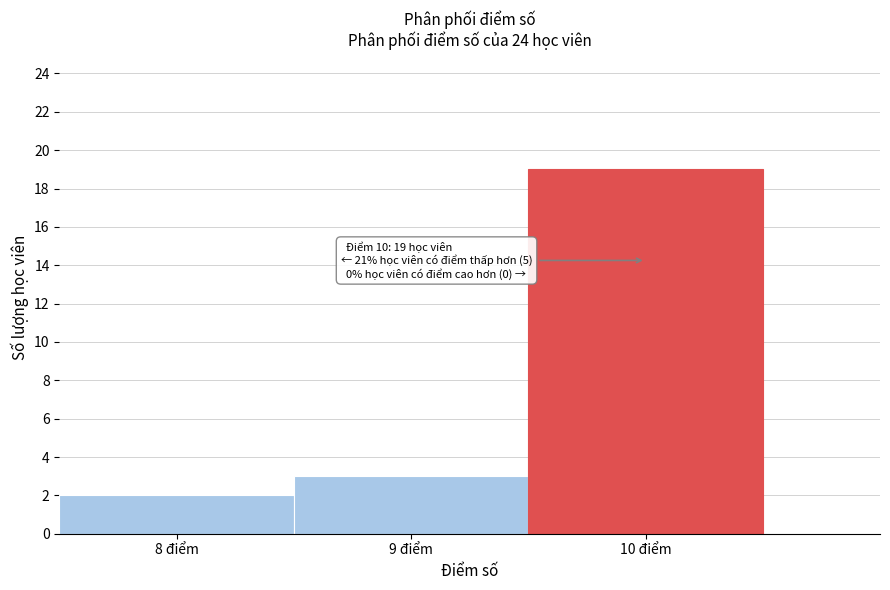

Which range on the x-axis has the tallest bar?

9.5 to 10.5